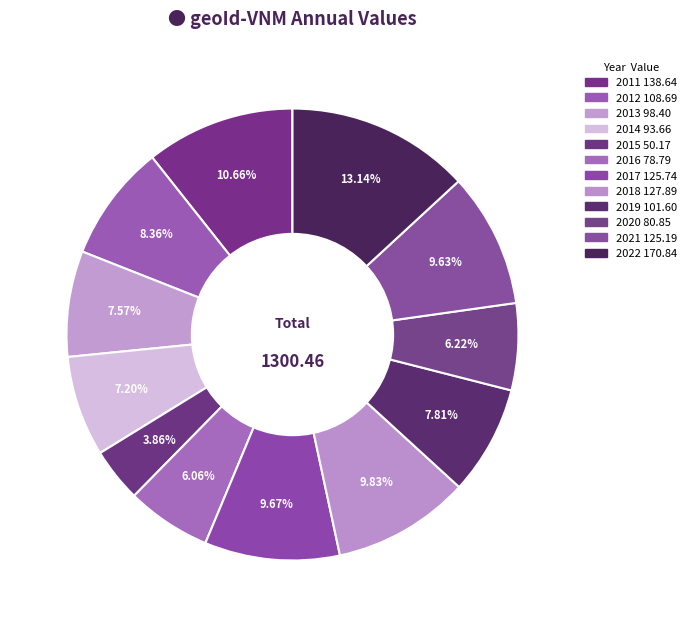

Which slice is the smallest?

2015